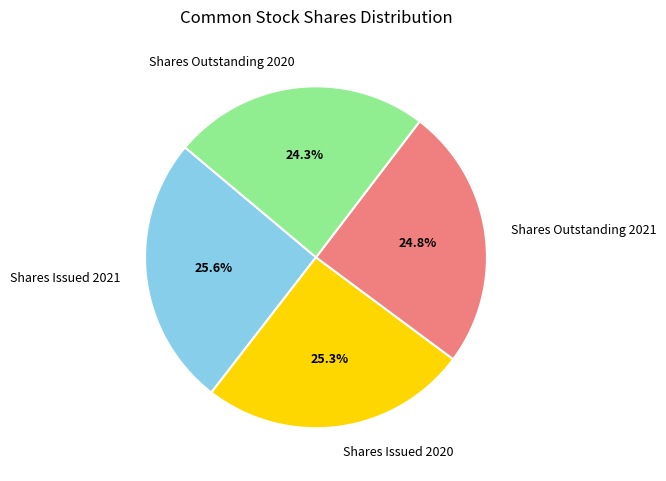

What percentage is the Shares Outstanding 2020 slice, to the nearest percent?

24%